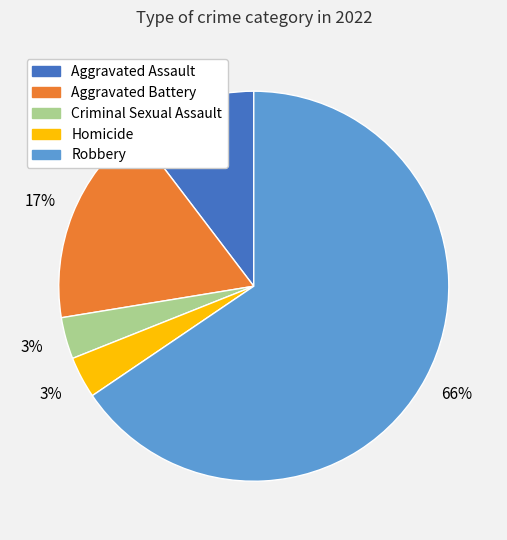

Which slice represents more than half of the pie?

Robbery